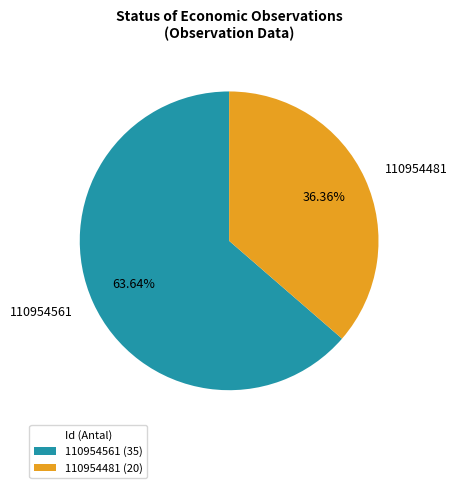

Which slice is the largest?

110954561